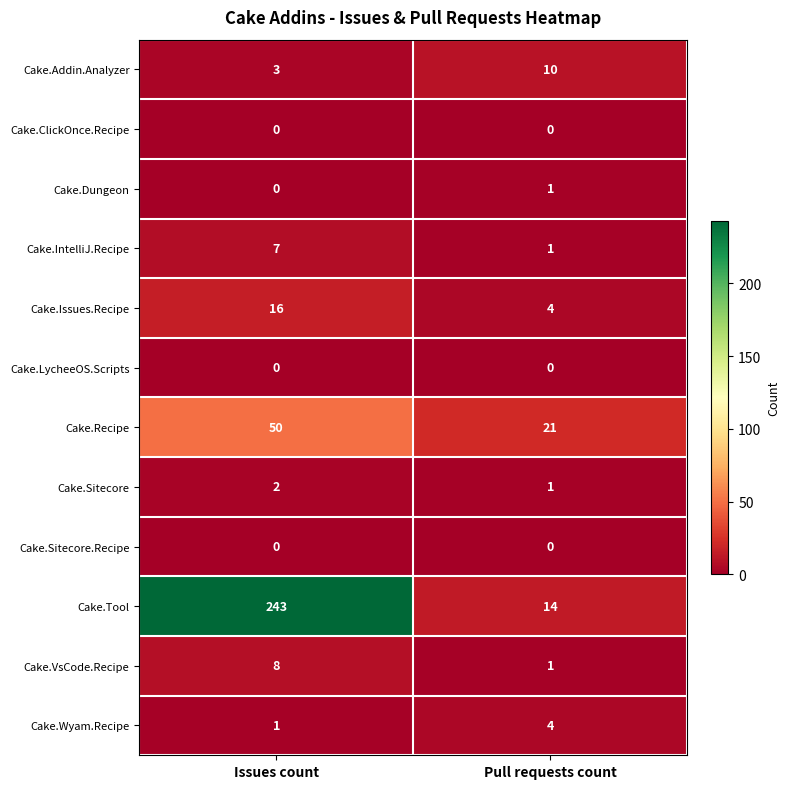

What is the difference between the maximum and minimum values in the Cake.Tool series?

229